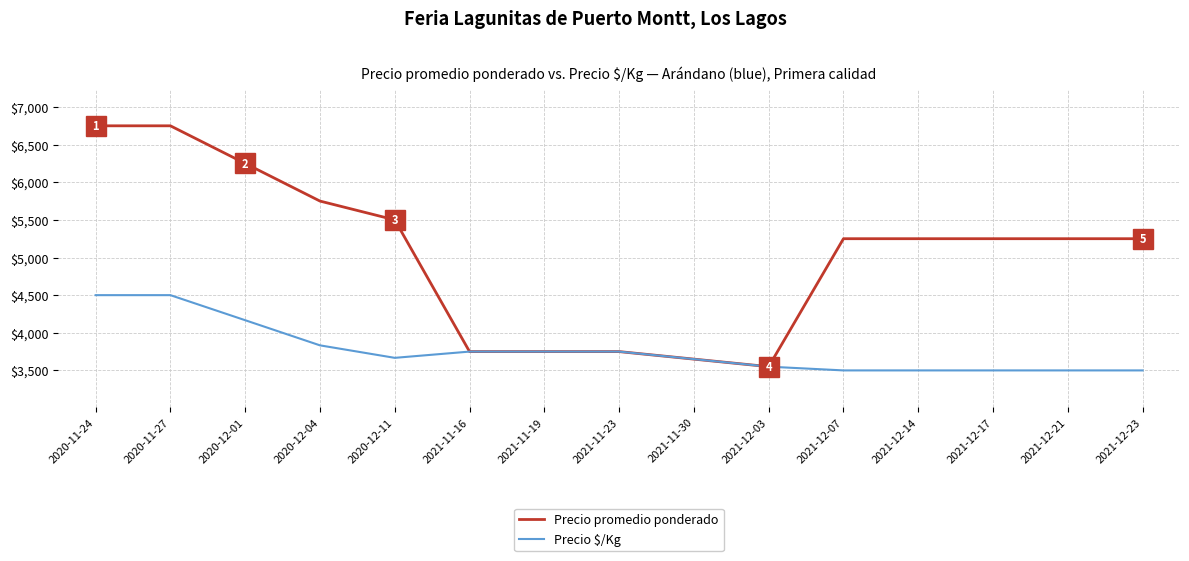

Which series has the largest range (max minus min)?

Precio promedio ponderado